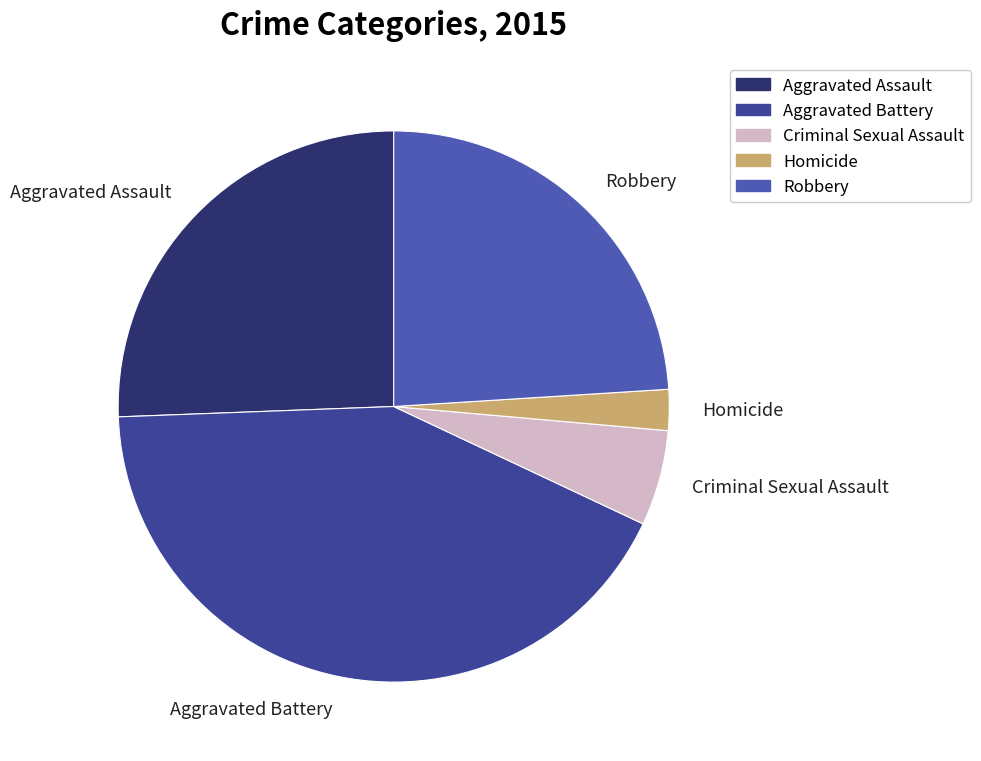

Is there any slice that represents more than half of the pie?

No